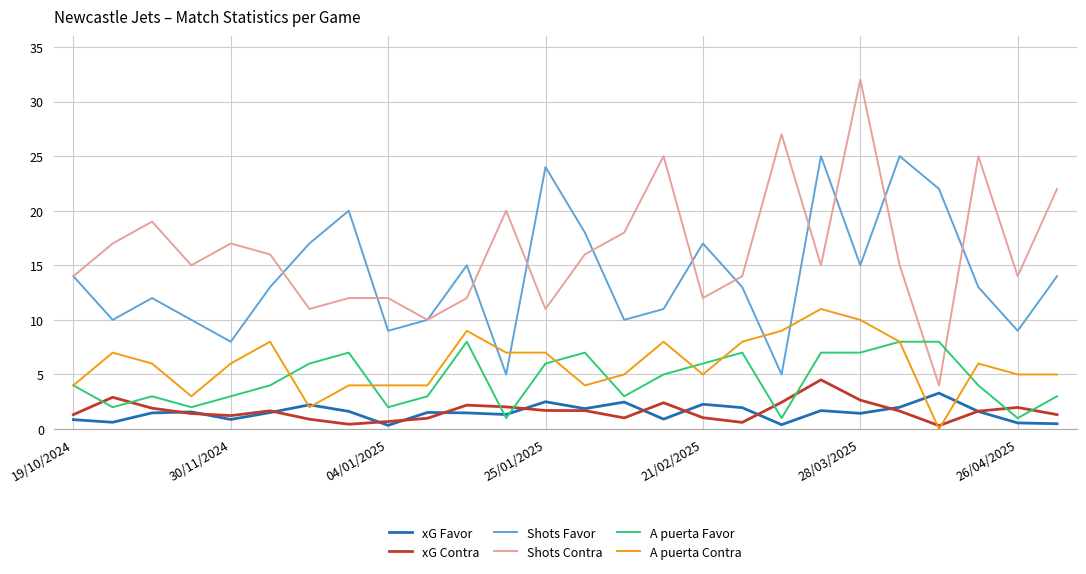

True or false: xG Contra and A puerta Favor intersect in this chart.

True